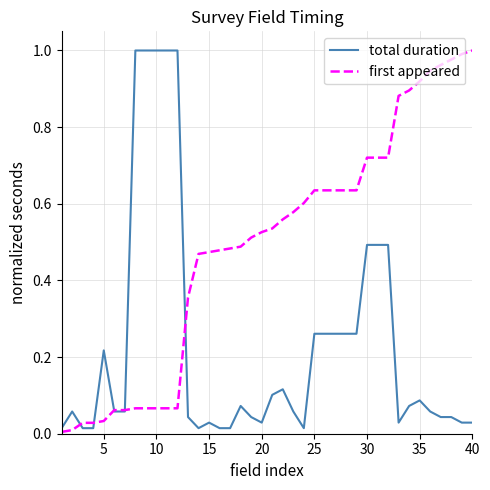

List the series in order of their overall mean, lowest first.

total duration, first appeared